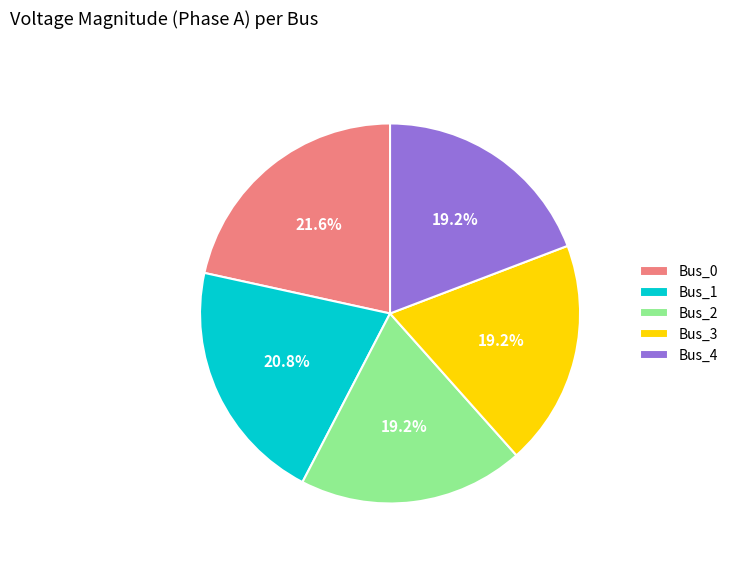

Which category has the biggest portion of the pie?

Bus_0